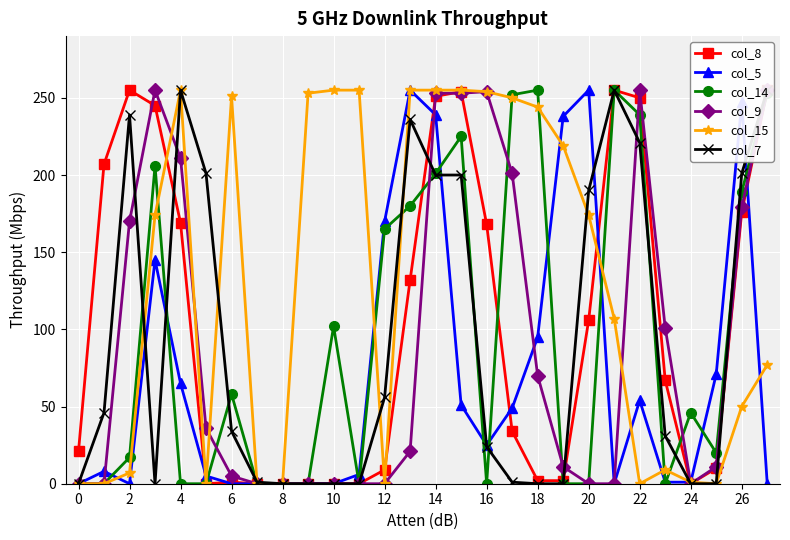

True or false: col_5 has more than 0 interior local peaks.

True